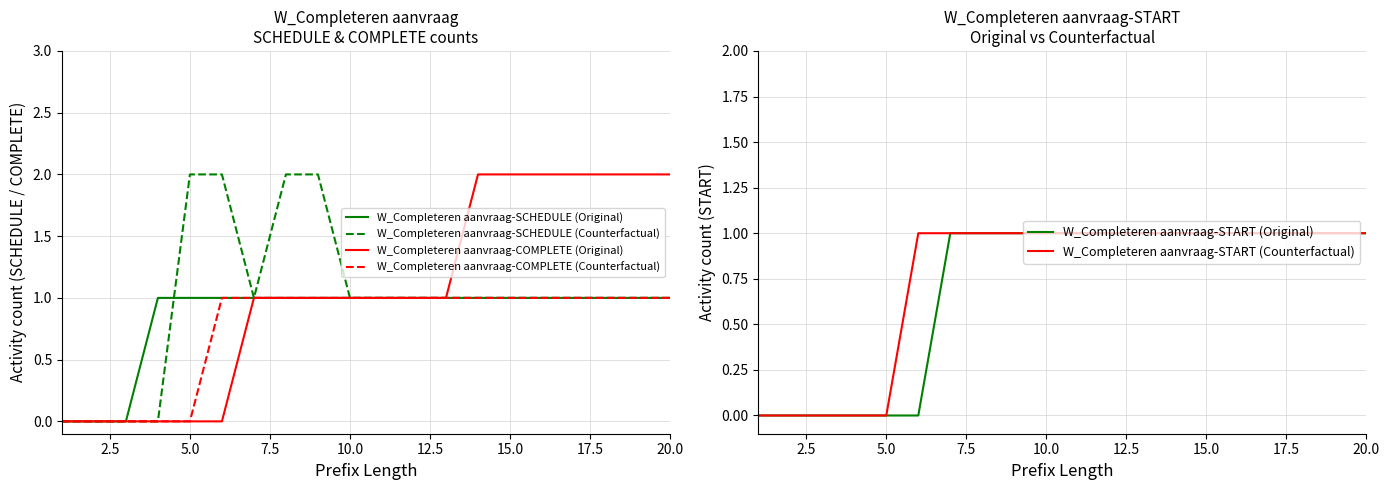

How many data points in W_Completeren aanvraag-START (Original) are less than 1?

6